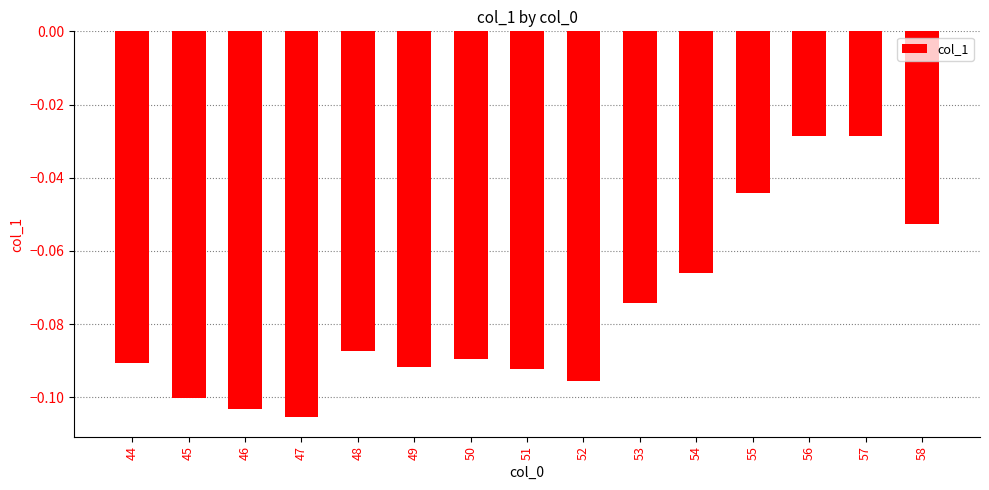

Which has a higher value, 54 or 51?

54